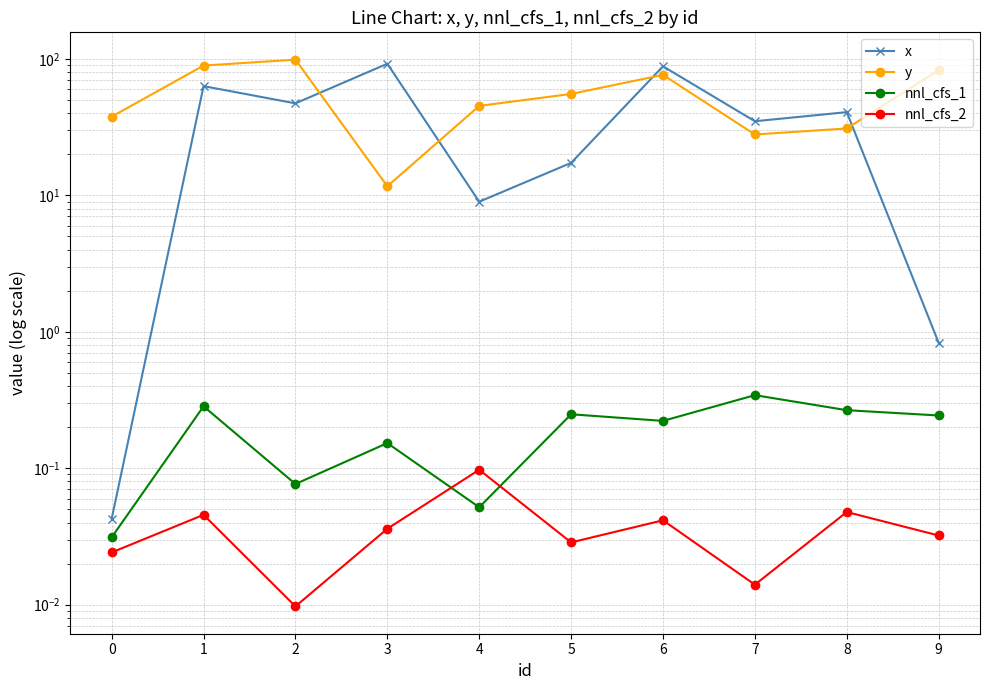

What is the average value of the x series?

39.3